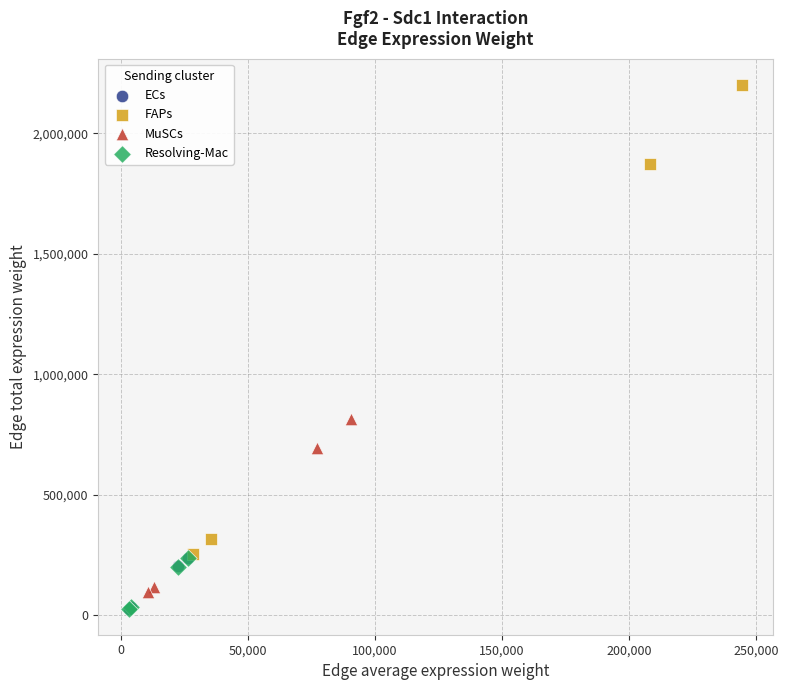

Which series contains the highest Y value?

FAPs